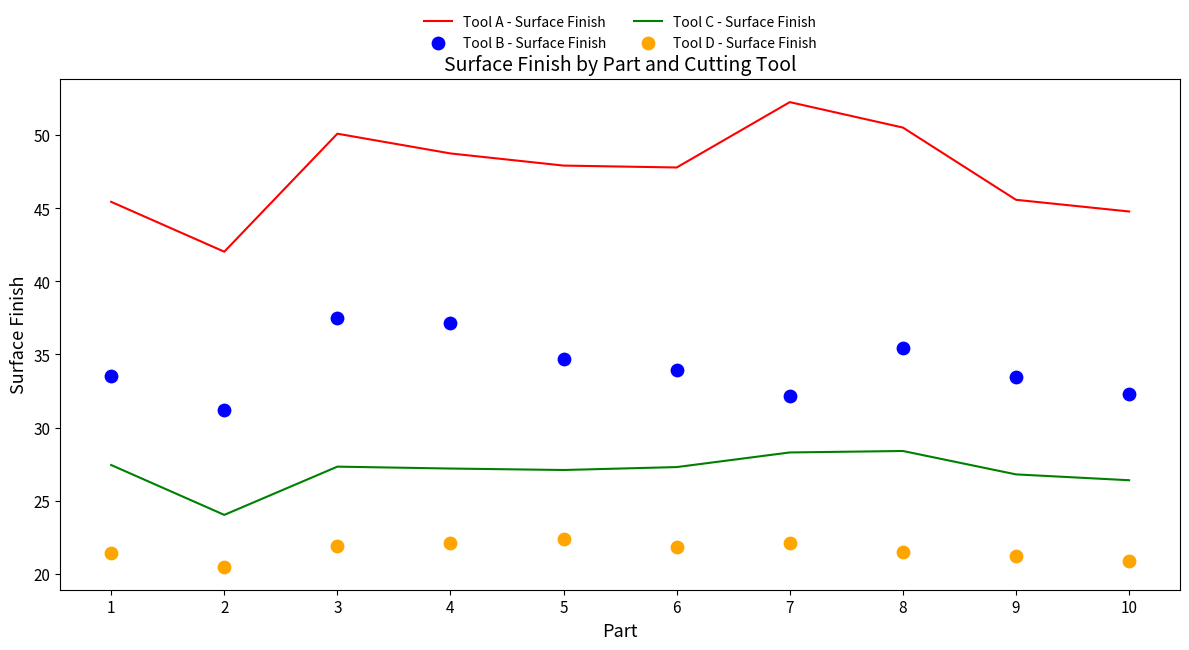

Which series has the widest spread of Y values?

Tool A - Surface Finish